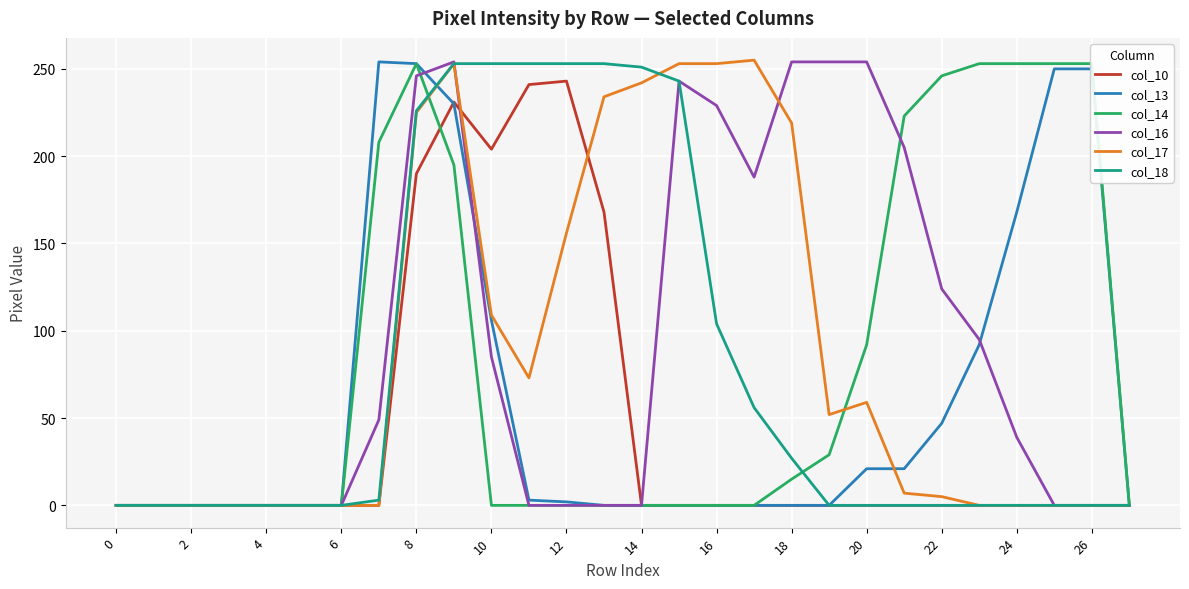

Which series has the largest range (max minus min)?

col_17